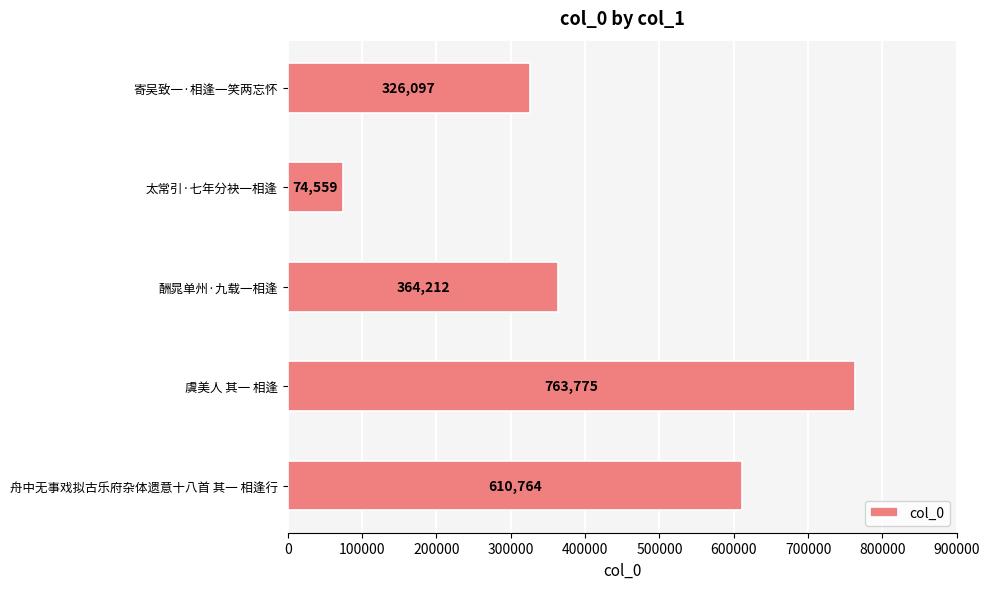

At which category does the chart reach its peak across all series?

虞美人 其一 相逢